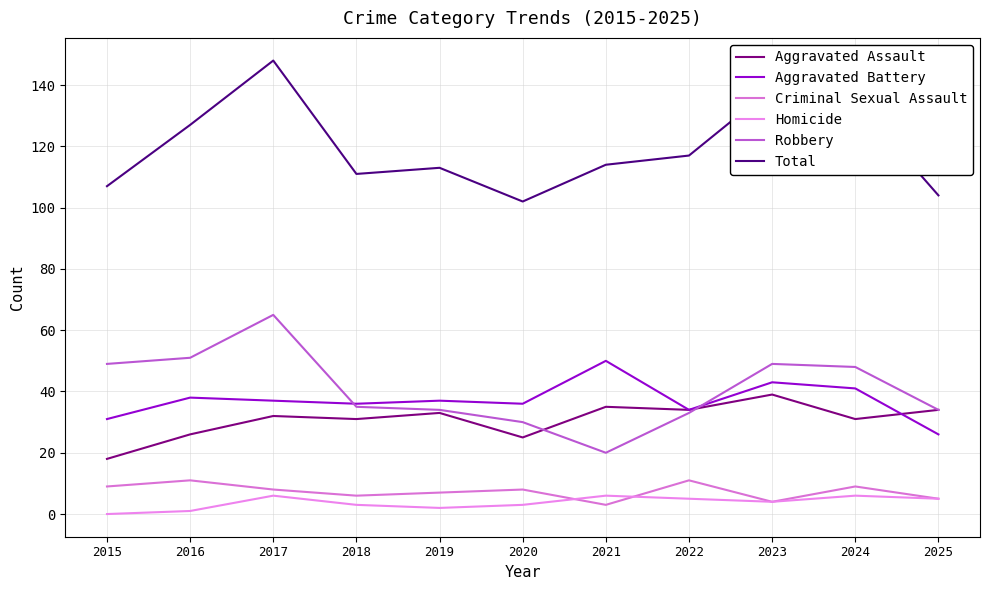

What is the difference between the maximum and second lowest values in the Total series?

44